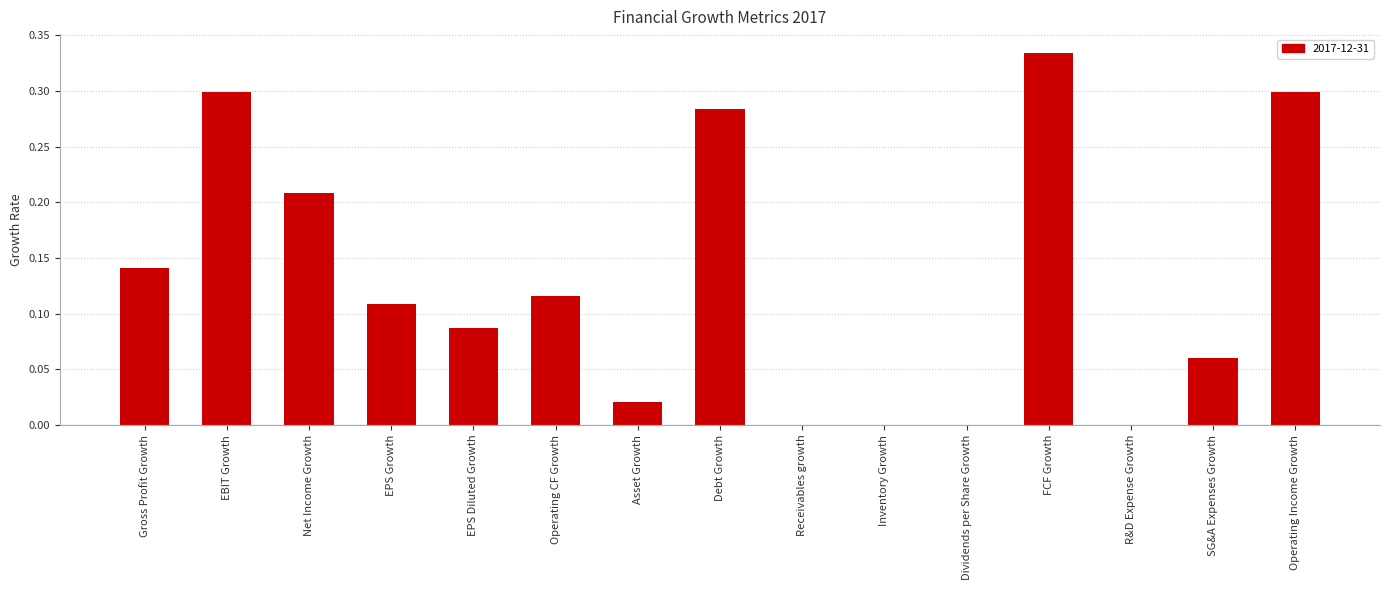

At which category does the chart reach its peak across all series?

FCF Growth